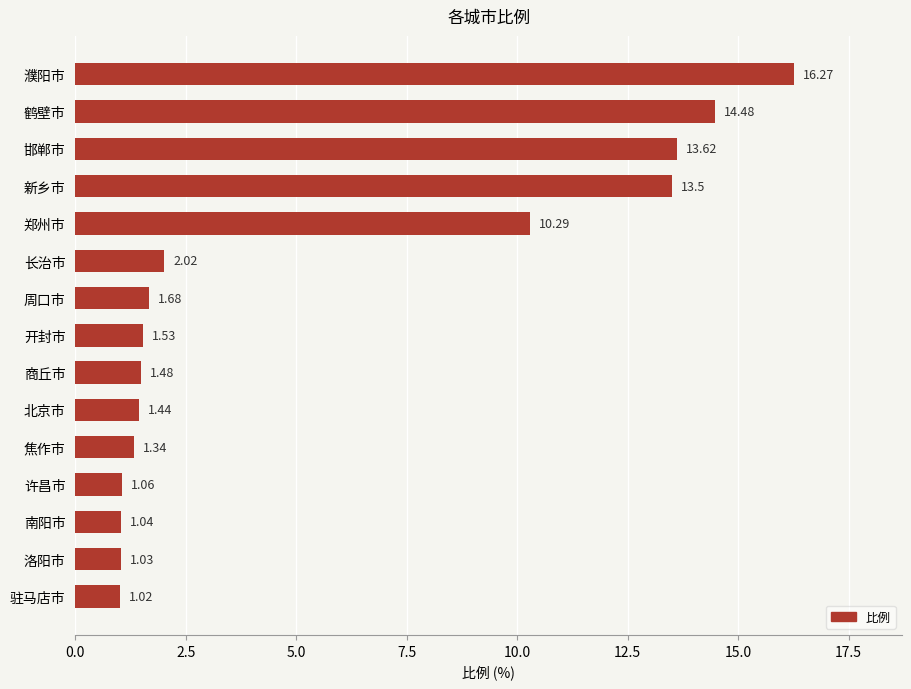

What is the difference between the maximum and second lowest values?

15.2